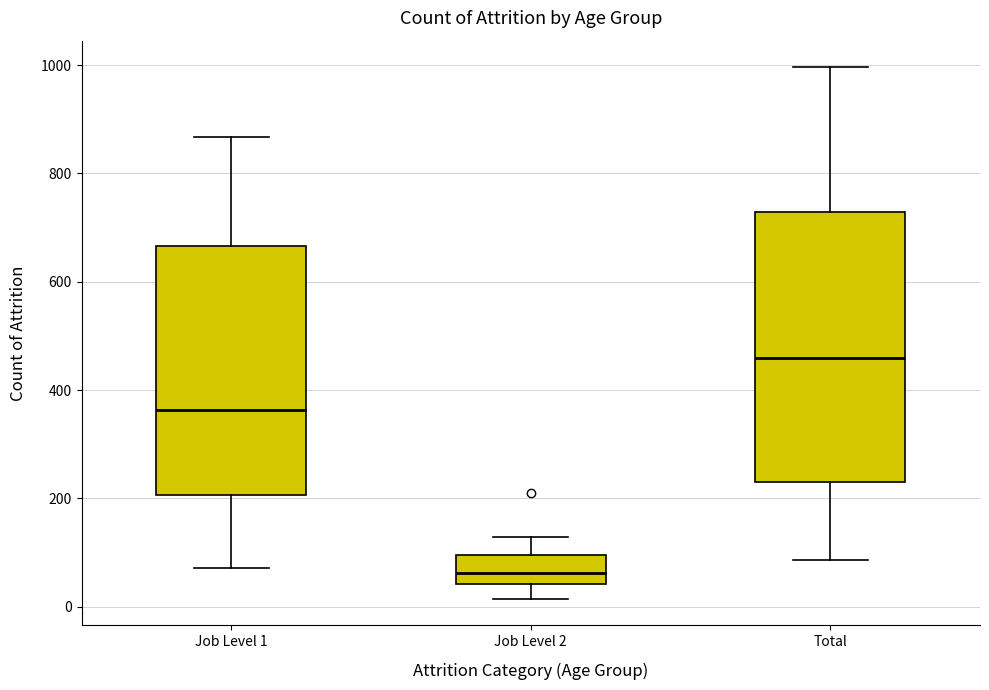

Reading left to right, transcribe this box plot: for each box, give where its median line is, the range the box spans, and where its two whiskers end, as read against the y-axis. The values are not printed on the chart, so give them approximately, as read against the axis.

Job Level 1: median 360, box 200 to 660, whiskers 80 to 860
Job Level 2: median 60, box 40 to 100, whiskers 20 to 120
Total: median 460, box 240 to 720, whiskers 80 to 1000